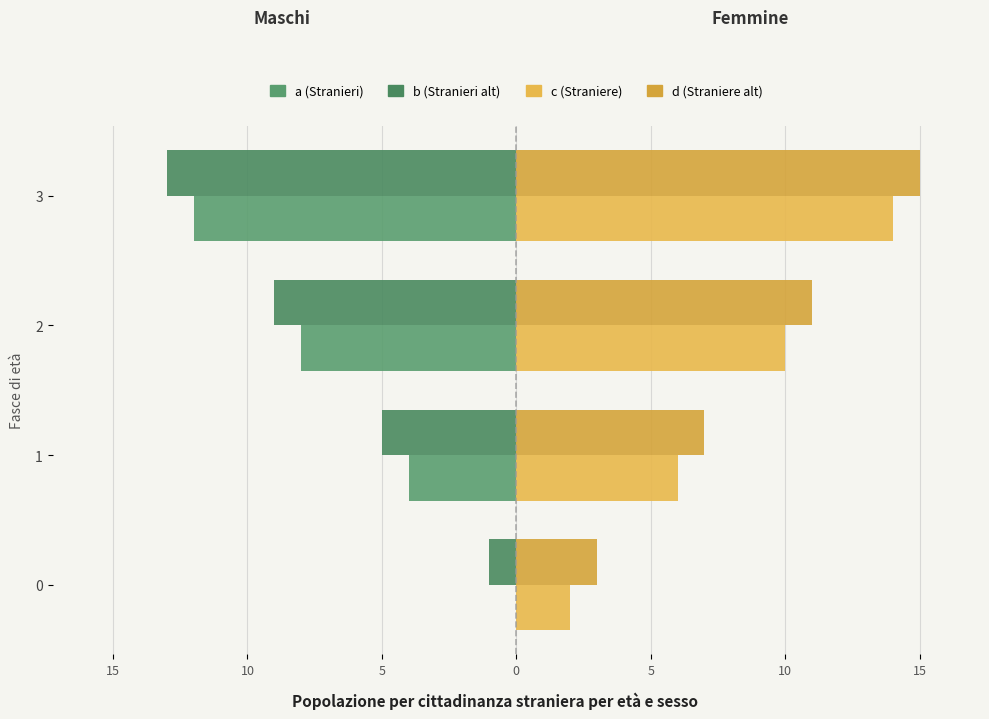

The c series shows 8 at 1. True or false?

False